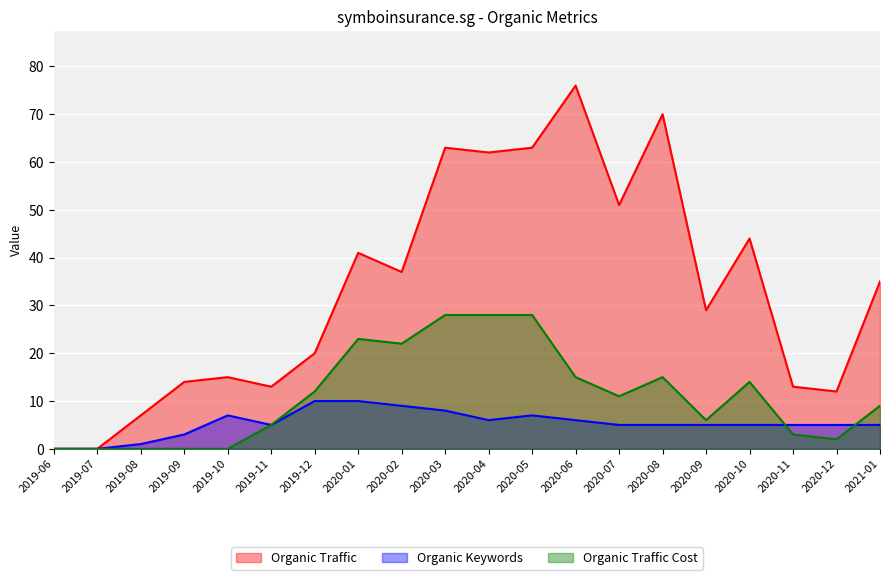

At which category does the chart reach its peak across all series?

2020-06